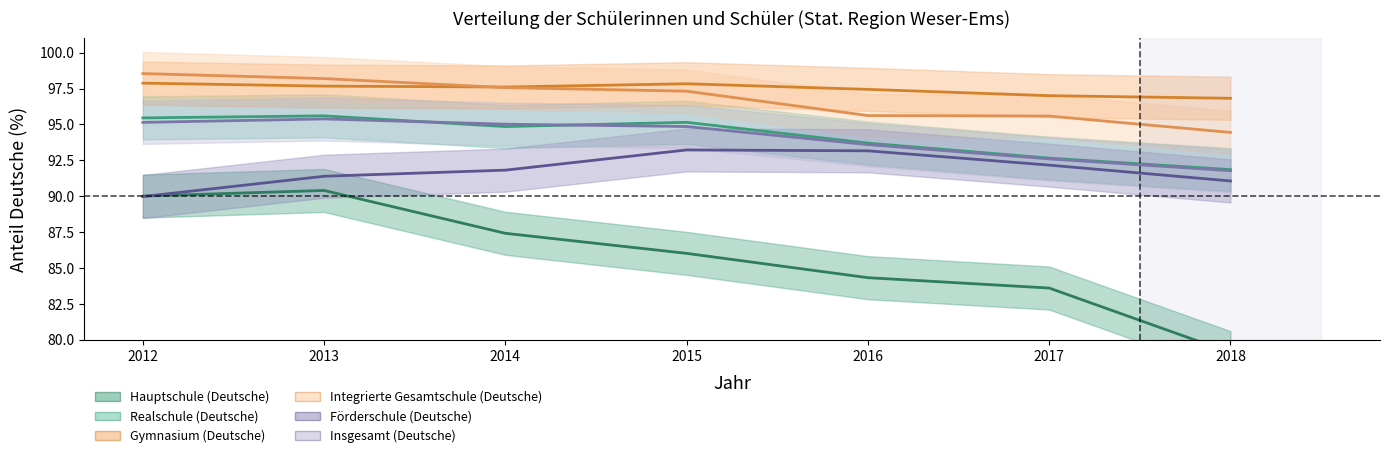

The value of Integrierte Gesamtschule (Deutsche) at 2016 is 141.8. True or false?

False